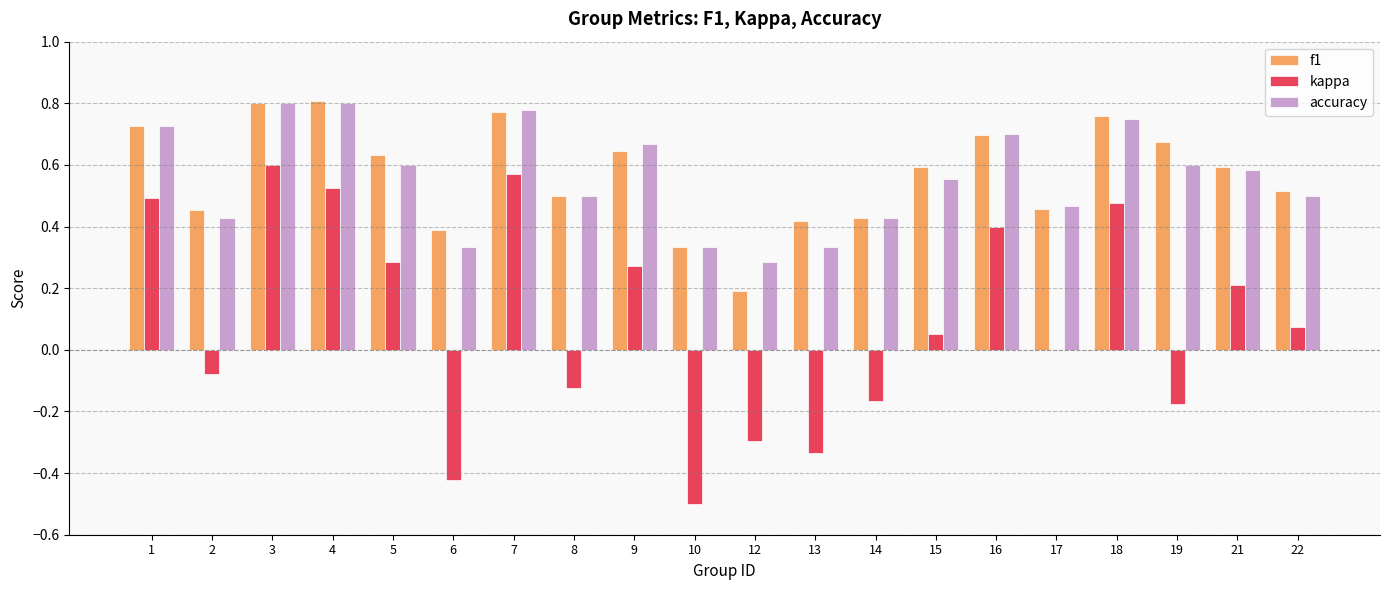

What is the total value across all series at 16?

1.8